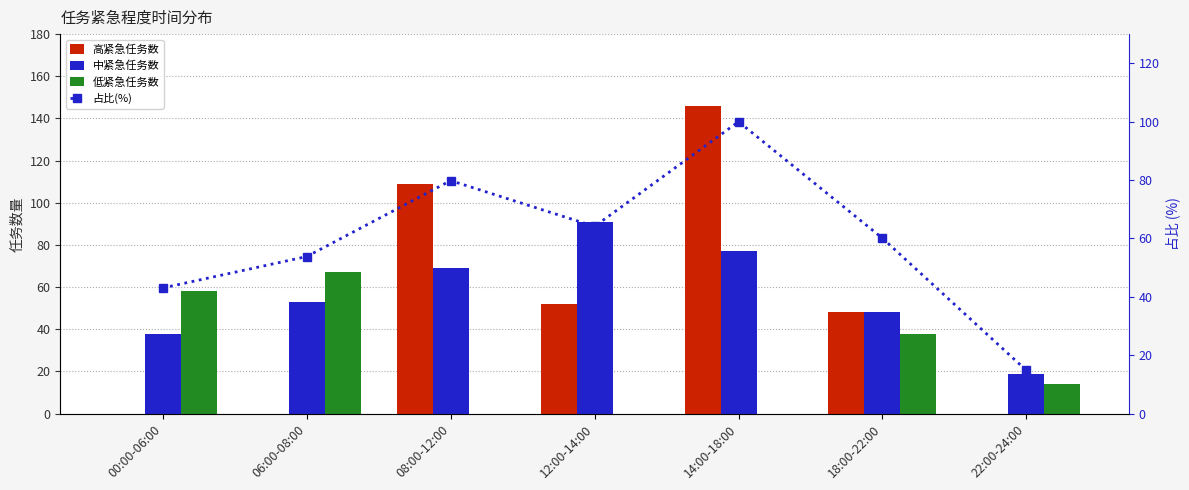

Reading left to right, extract all data points from this chart.

高紧急任务数: 0.0	0.0	109.0	52.0	146.0	48.0	0.0
中紧急任务数: 38.0	53.0	69.0	91.0	77.0	48.0	19.0
低紧急任务数: 58.0	67.0	0.0	0.0	0.0	38.0	14.0
占比(%): 43.0	53.8	79.8	64.1	100.0	60.1	14.8